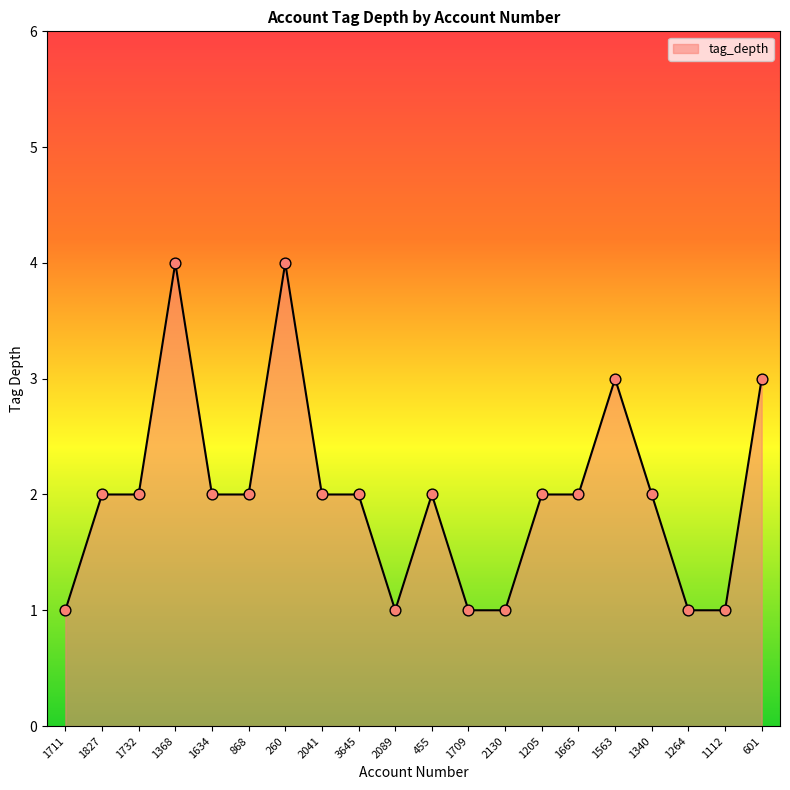

Approximately how many times larger is the value at 3645 compared to 1827?

1.0